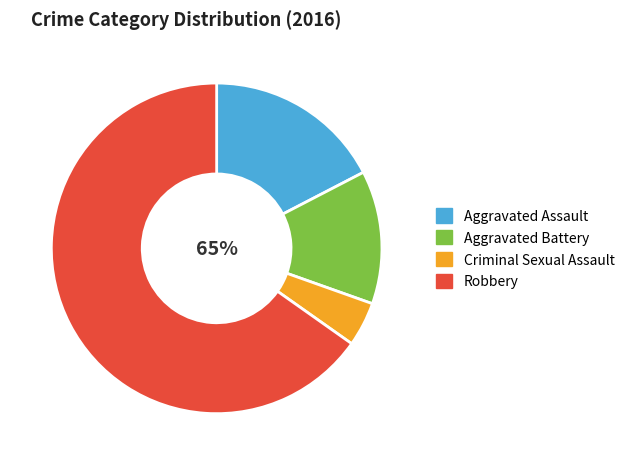

Does Aggravated Assault represent more than half of the total?

No